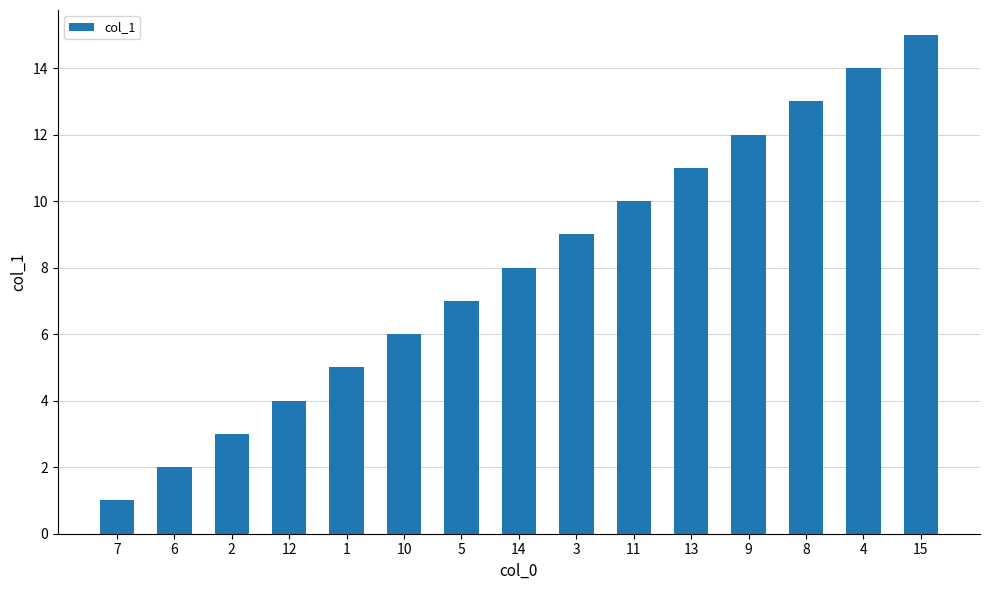

List the labels in order of value, smallest first.

7, 6, 2, 12, 1, 10, 5, 14, 3, 11, 13, 9, 8, 4, 15